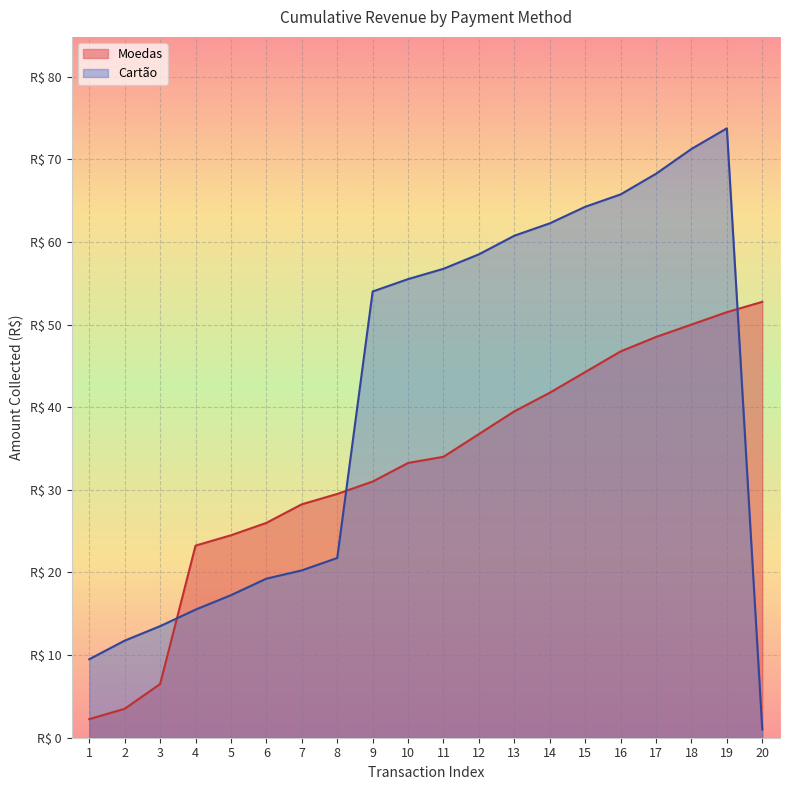

Is it true that Moedas equals 16.6 at 5?

False